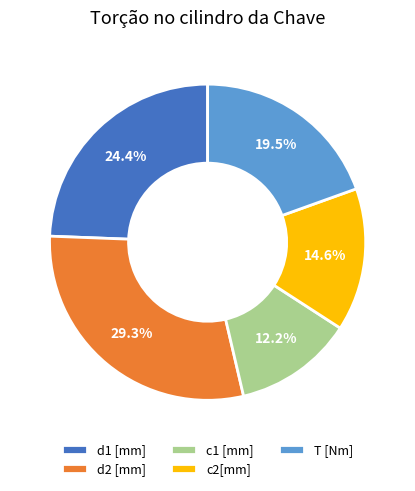

What is the smallest slice in the pie chart?

c1 [mm]